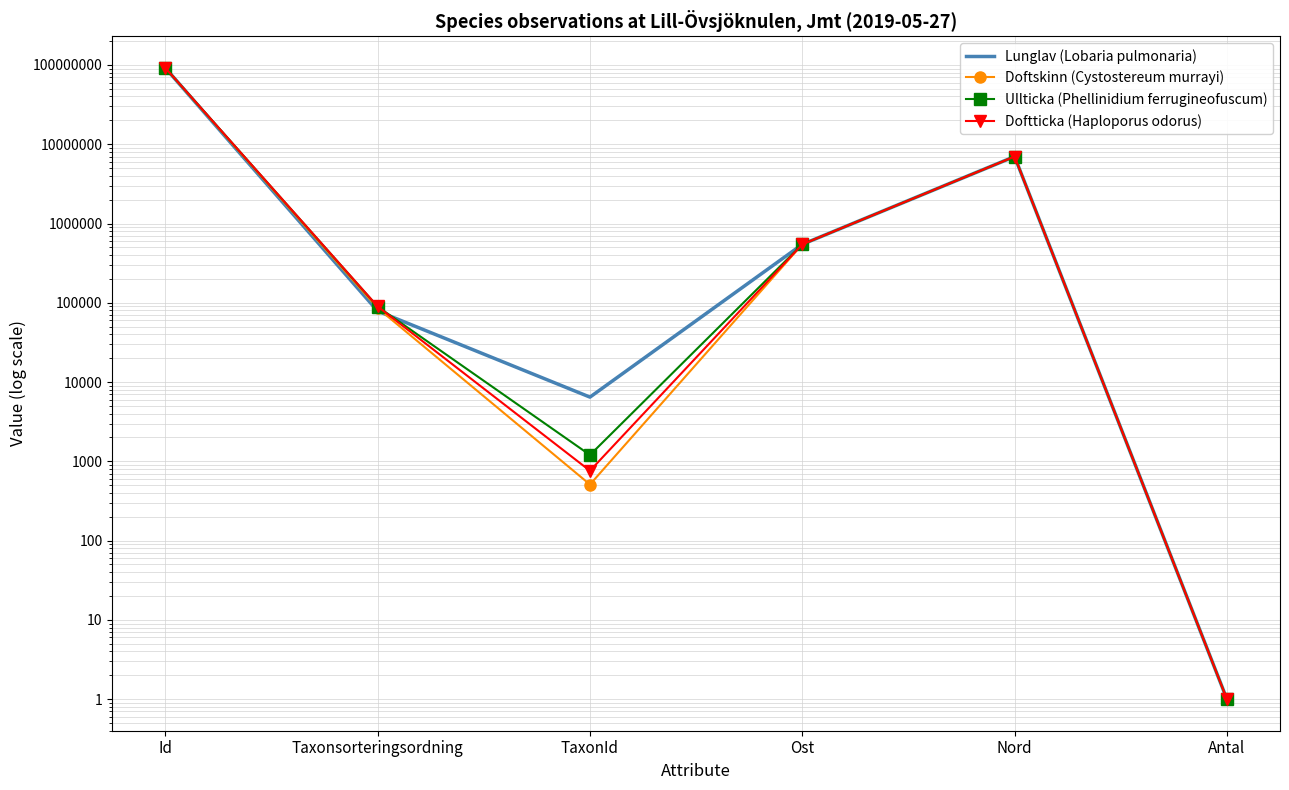

Is this an area chart (filled region under the line)?

No